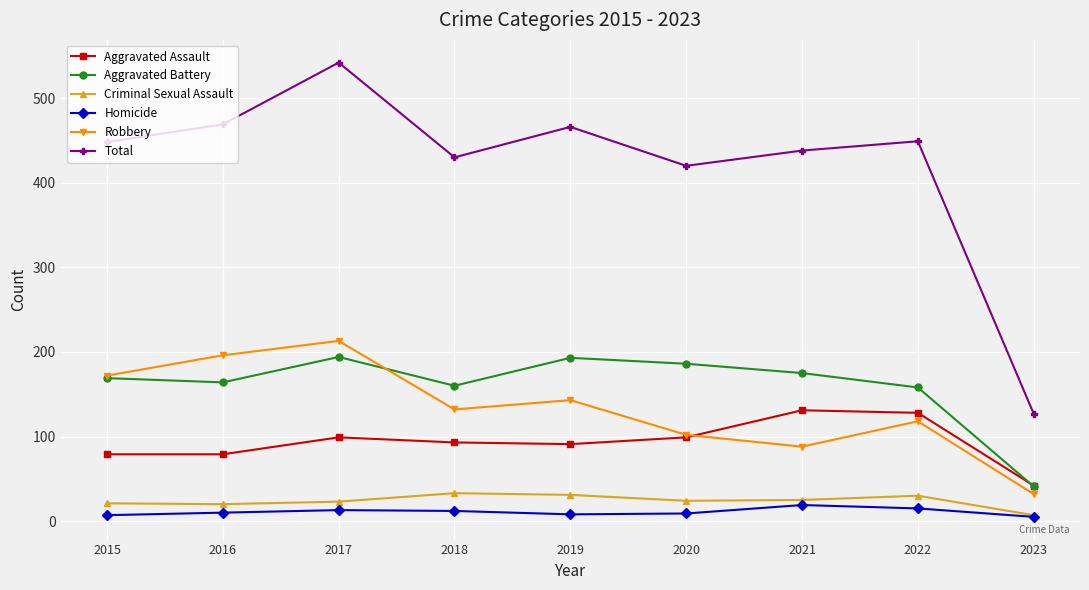

Which category has the lowest value in the Aggravated Battery series?

2023